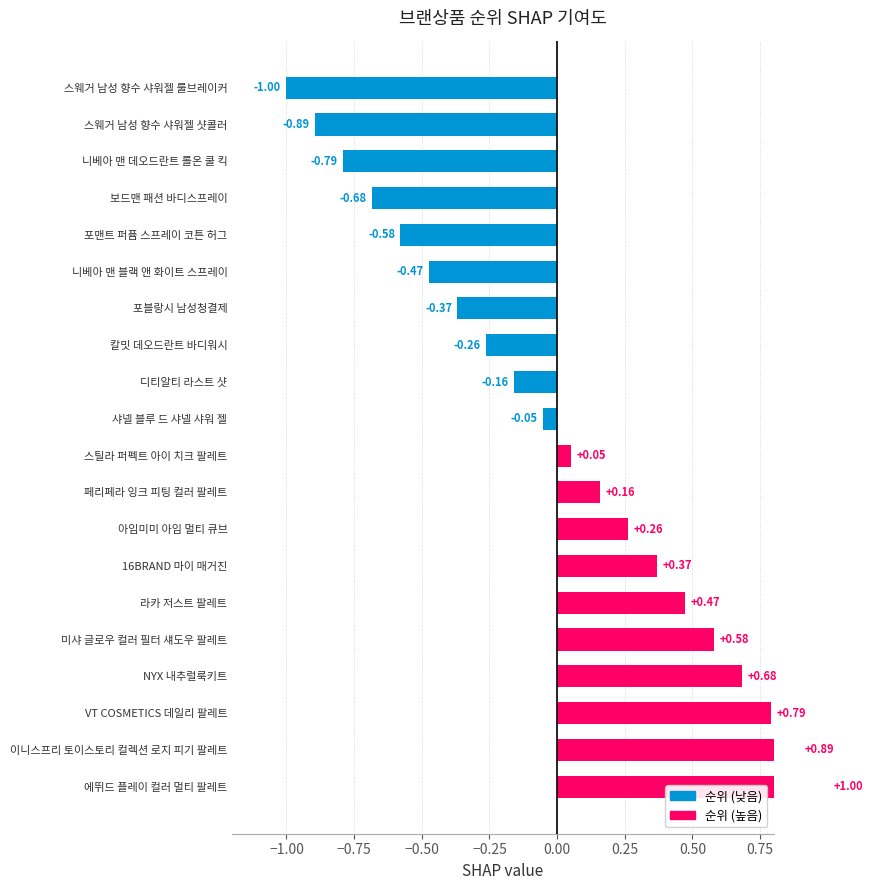

How many values are above zero?

10